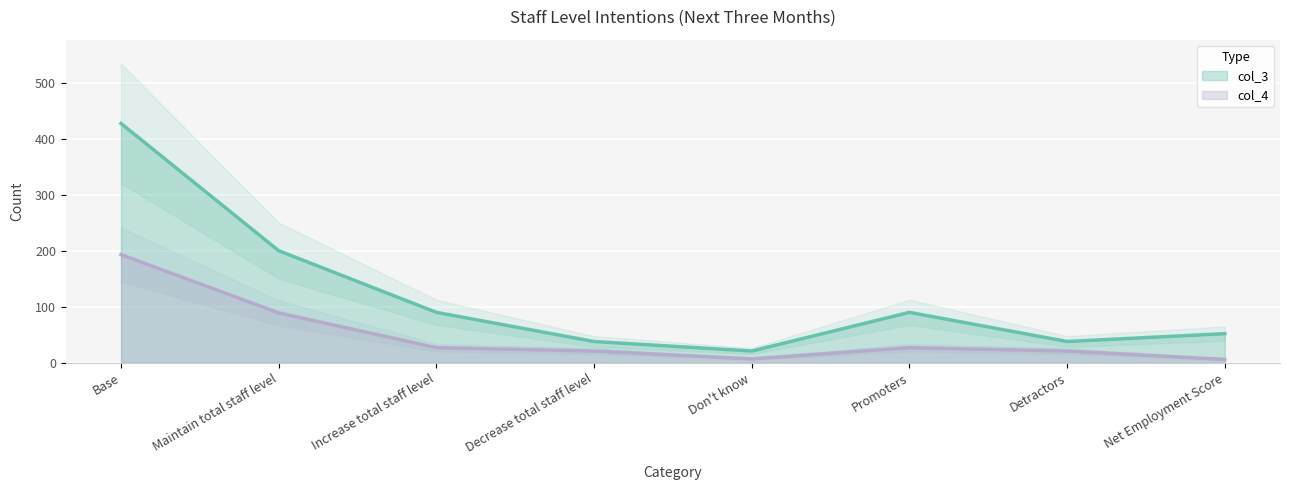

At Don't know, list the series in order from largest to smallest.

col_3, col_4